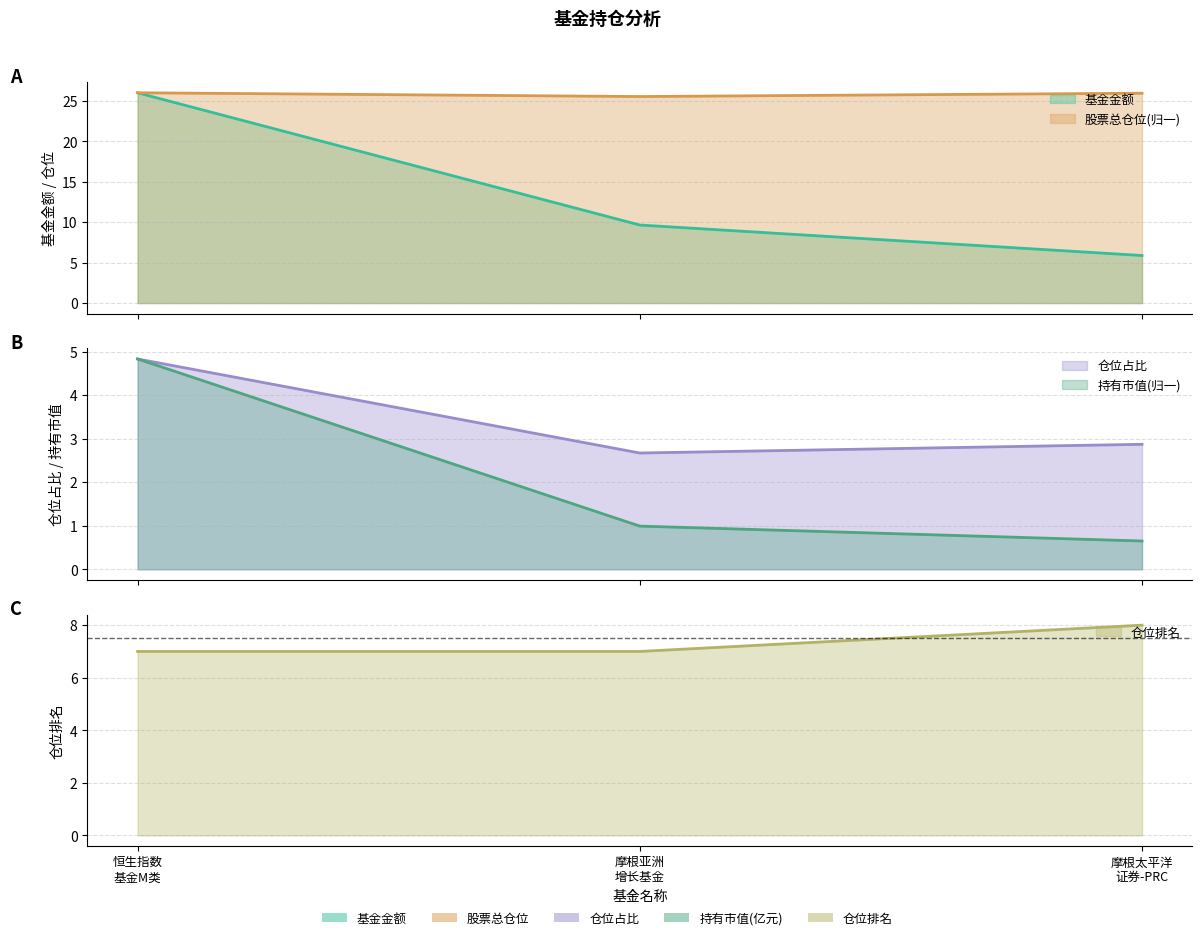

Reading right to left, what are all the values shown in this chart?

基金金额: 5.9	9.7	26.0
股票总仓位: 25.9	25.5	26.0
仓位占比: 2.9	2.7	4.8
持有市值(亿元): 0.6	1.0	4.8
仓位排名: 8.0	7.0	7.0